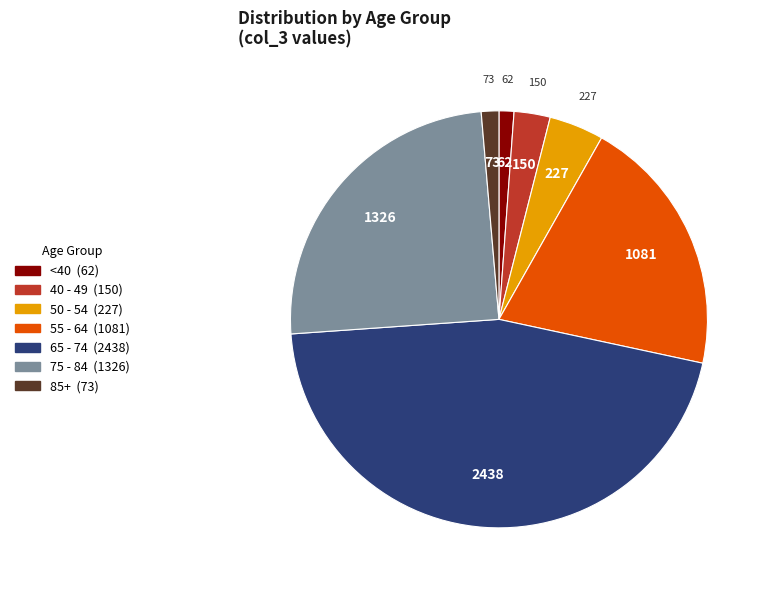

Is there any slice that represents more than half of the pie?

No